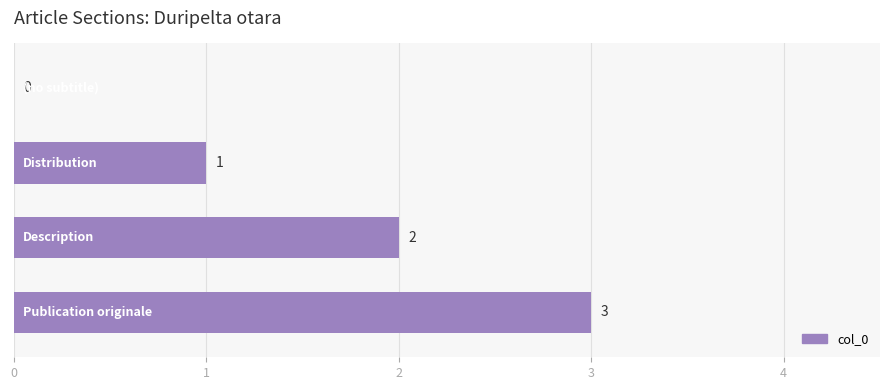

What is the greatest value displayed?

3